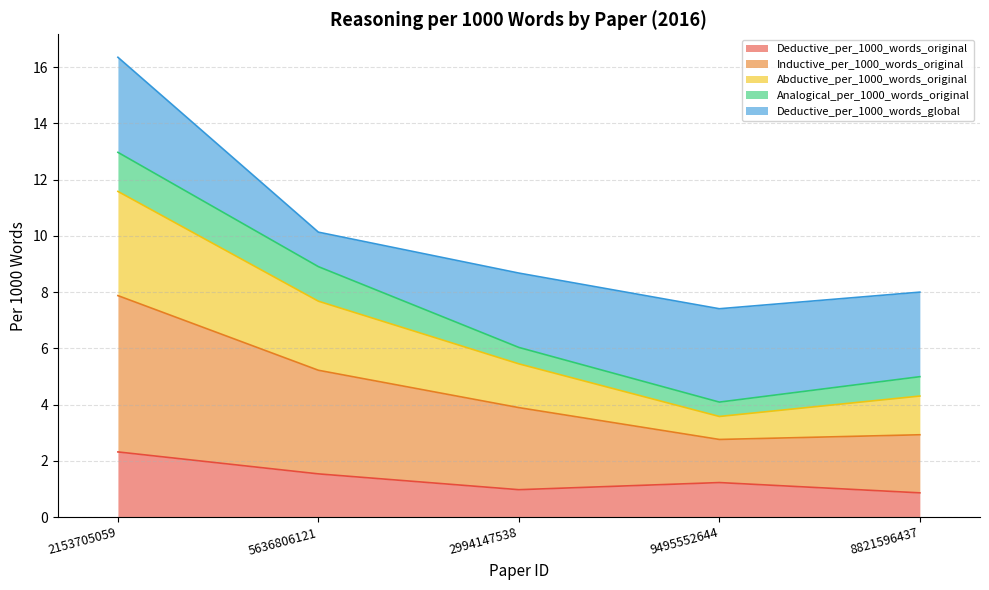

The Deductive_per_1000_words_original series shows 2.3 at 2153705059. True or false?

True